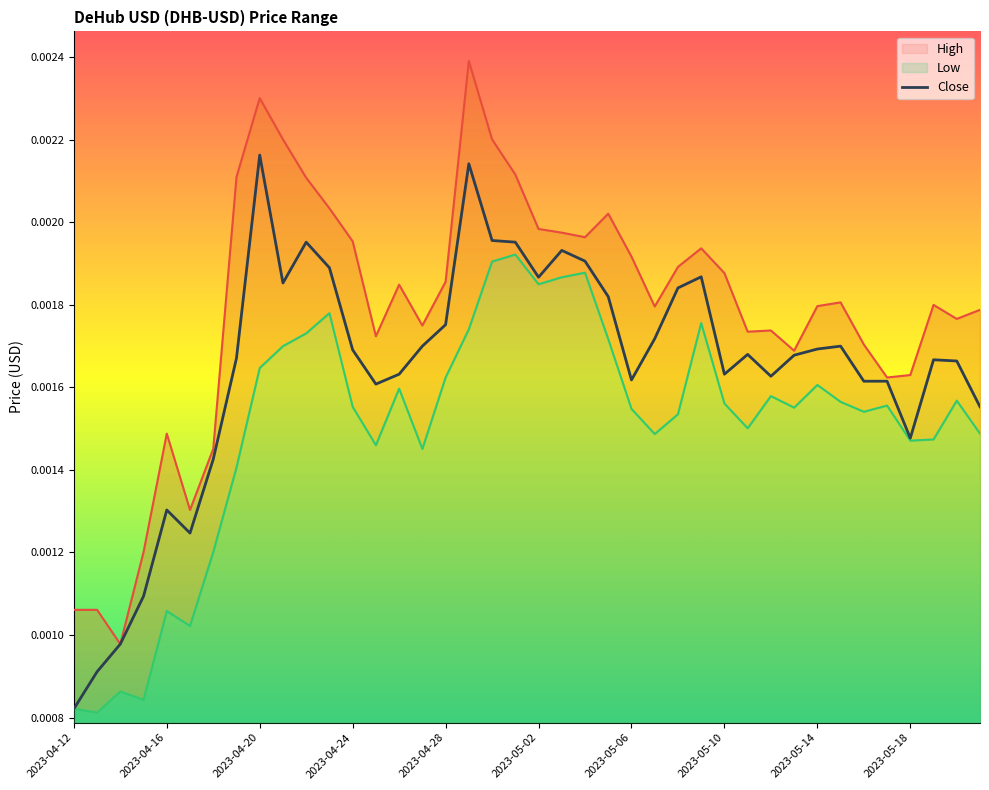

Is it true that Close equals 0.0 at 2023-05-07?

False